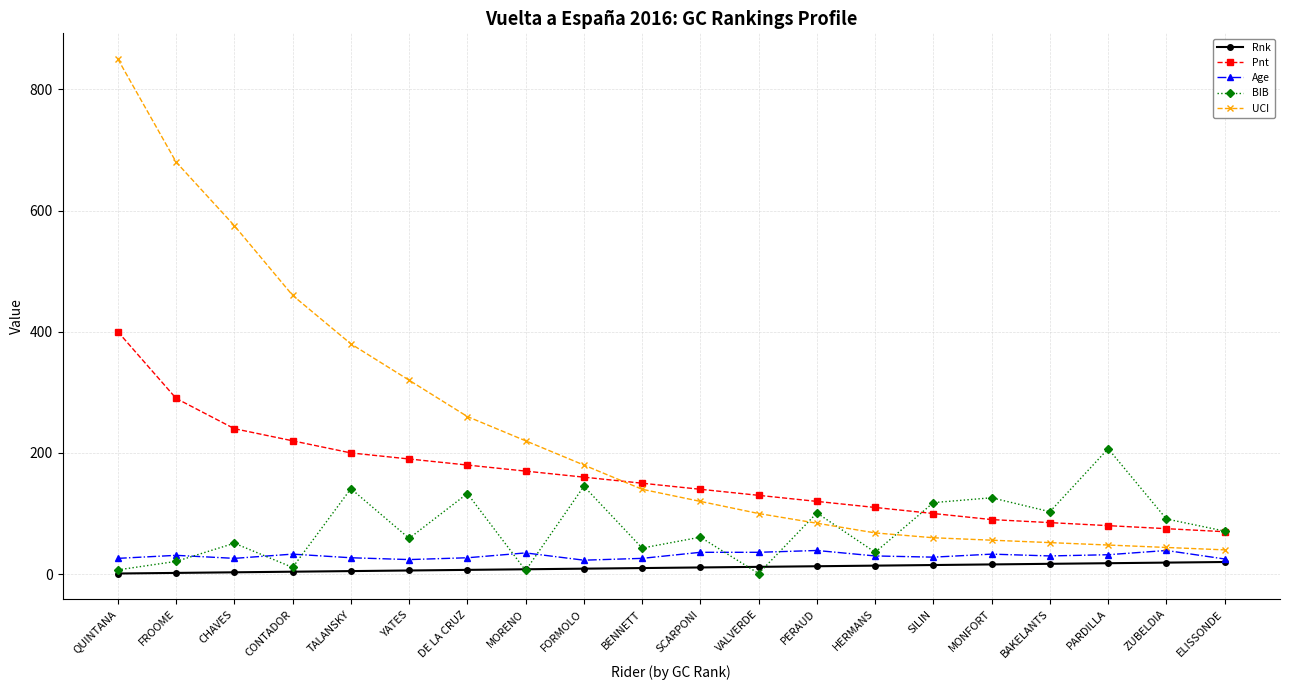

What are all the series names shown in the legend?

Rnk, Pnt, Age, BIB, UCI